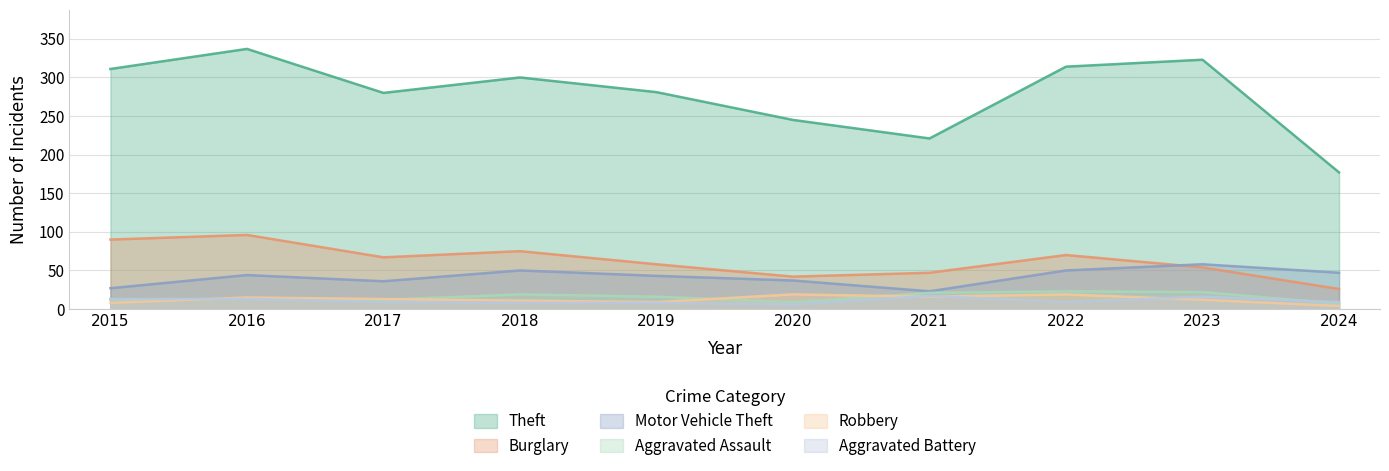

How many values in the Aggravated Assault series are below 16?

5